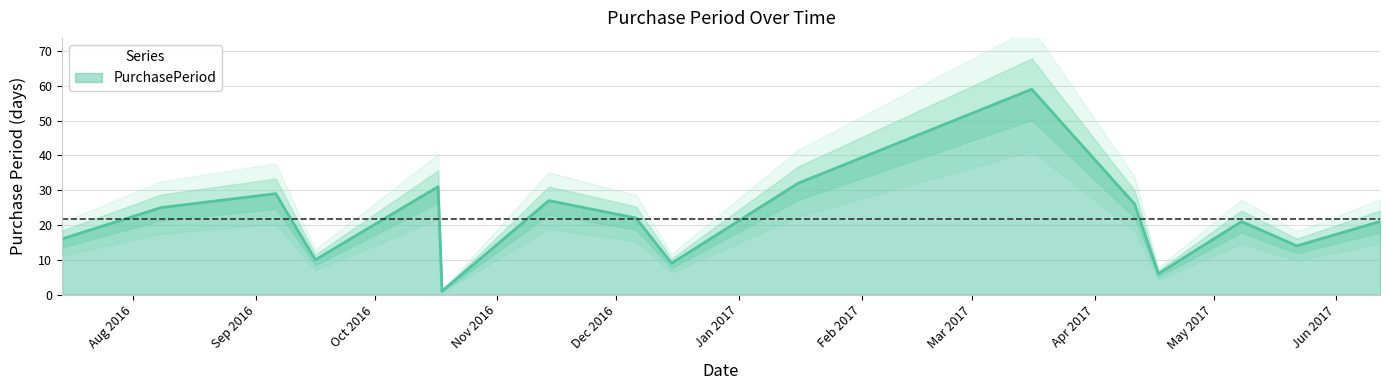

Where is the data nearest to the value 30?

2016-09-06